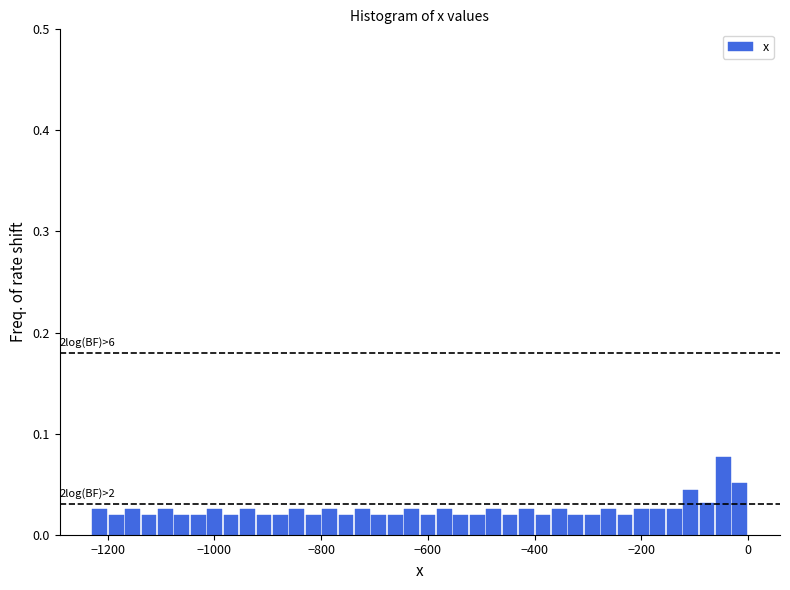

Around what value on the x-axis is the tallest bar? Give the approximate position of its centre, as read against the axis.

-40